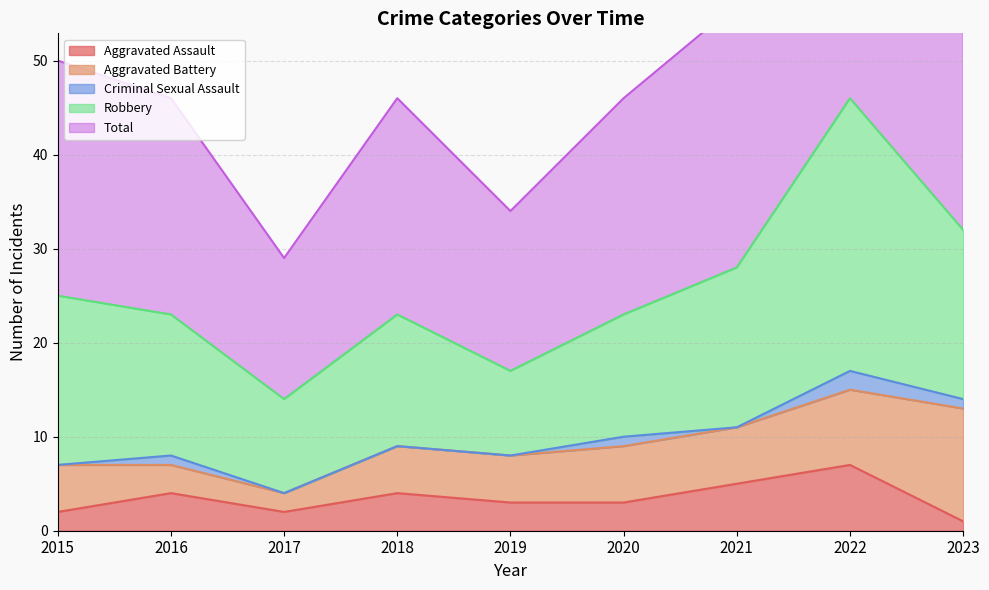

Is it true that Aggravated Assault equals 5 at 2021?

True